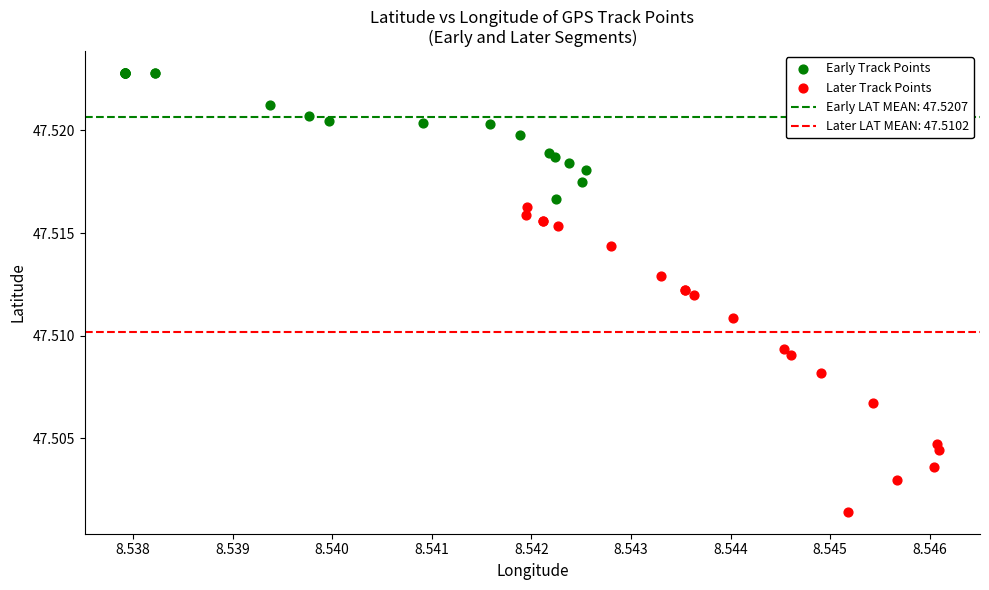

Which series reaches the maximum Y coordinate?

Early Track Points